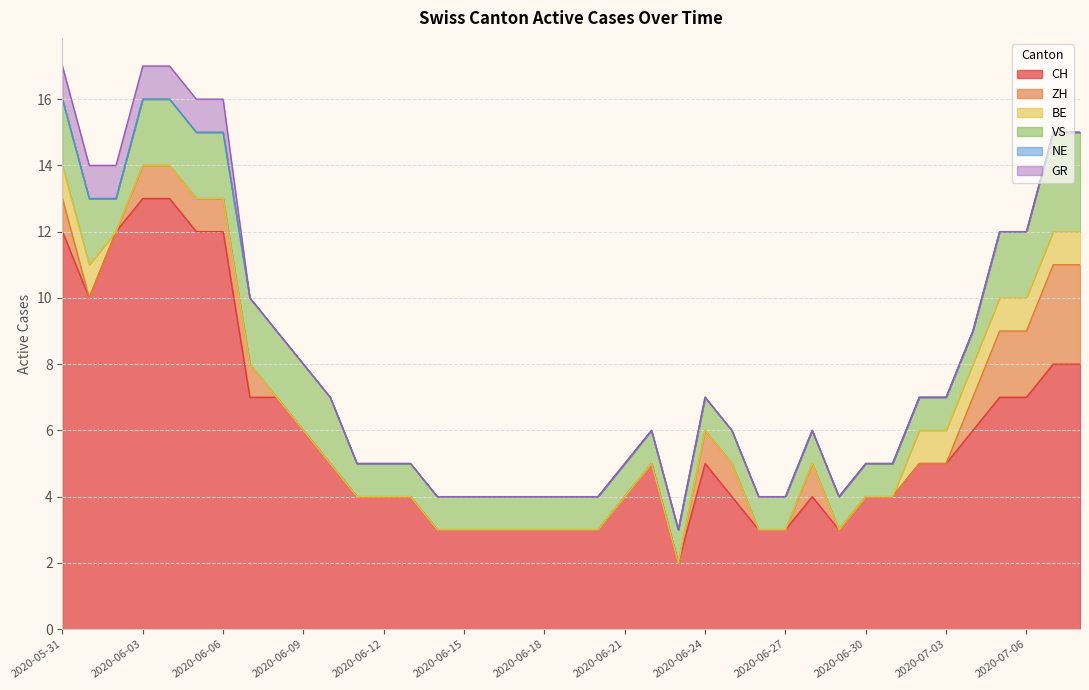

How many values in the CH series are below 5?

19